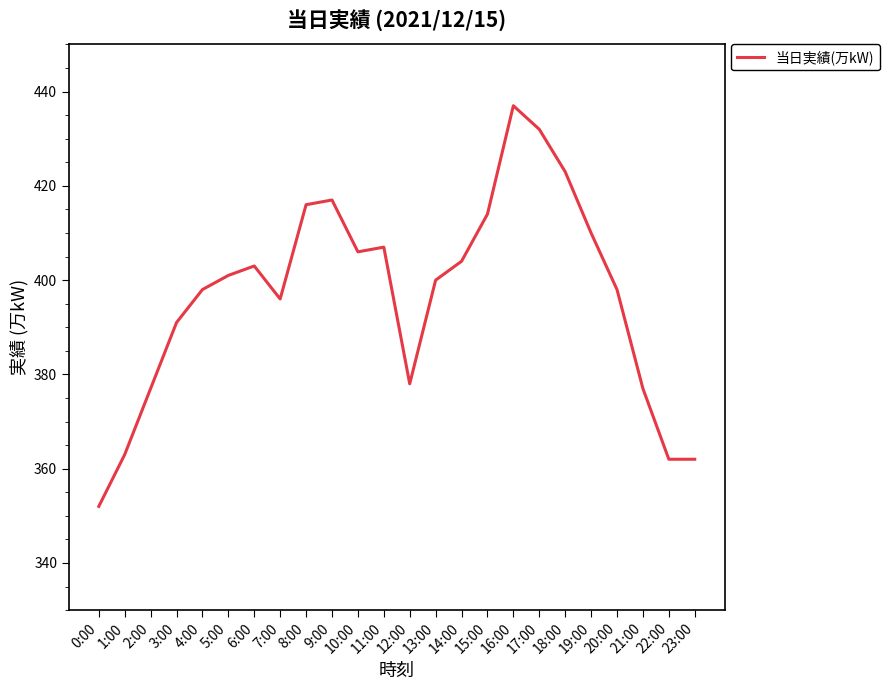

Is this an area chart (filled region under the line)?

No